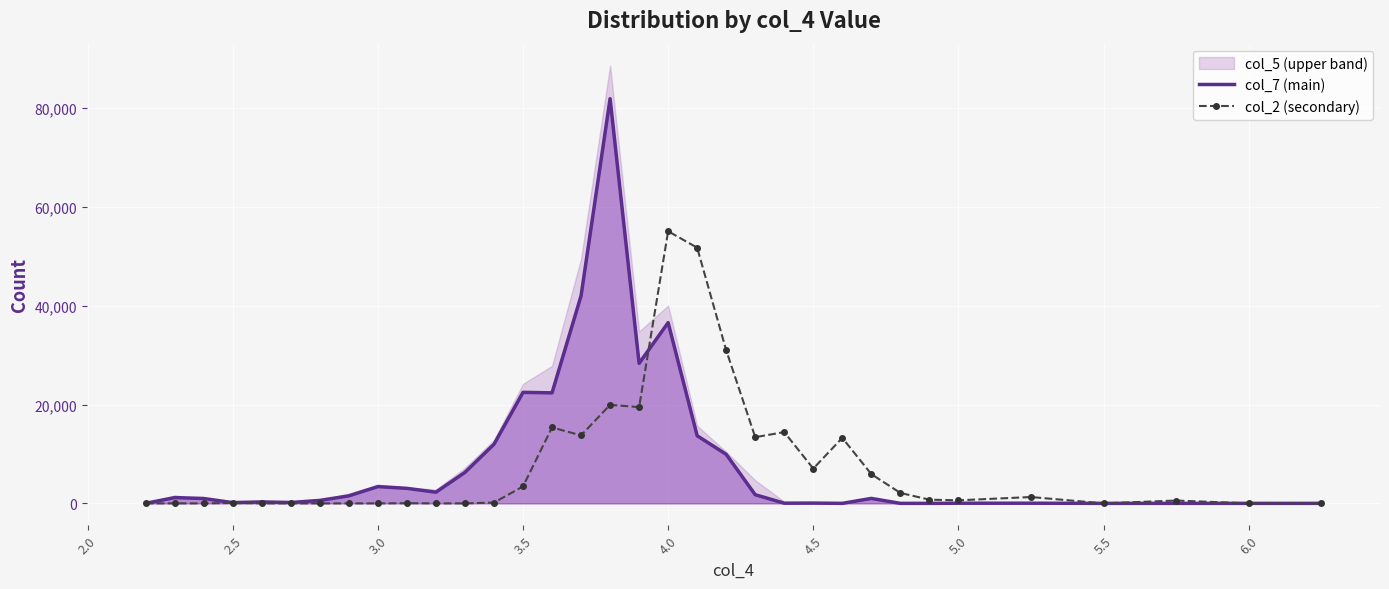

Reading left to right, extract all data points from this chart.

col_7 (main): 10	1169	984	150	292	171	598	1522	3398	3037	2263	6278	11974	22479	22379	42040	81946	28353	36596	13692	9928	1750	35	55	0	1000	0	0	30	30	0	0	0	0
col_2 (secondary): 0	0	0	80	0	0	0	0	0	32	3	2	154	3427	15369	13763	19951	19482	55096	51771	30996	13401	14426	7042	13263	5916	2109	750	613	1280	0	570	0	0